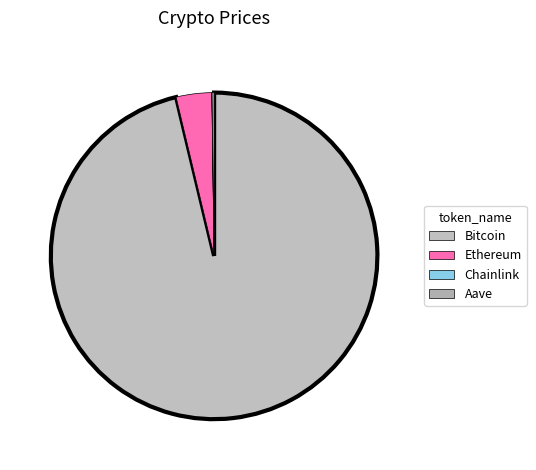

Which category has the biggest portion of the pie?

Bitcoin